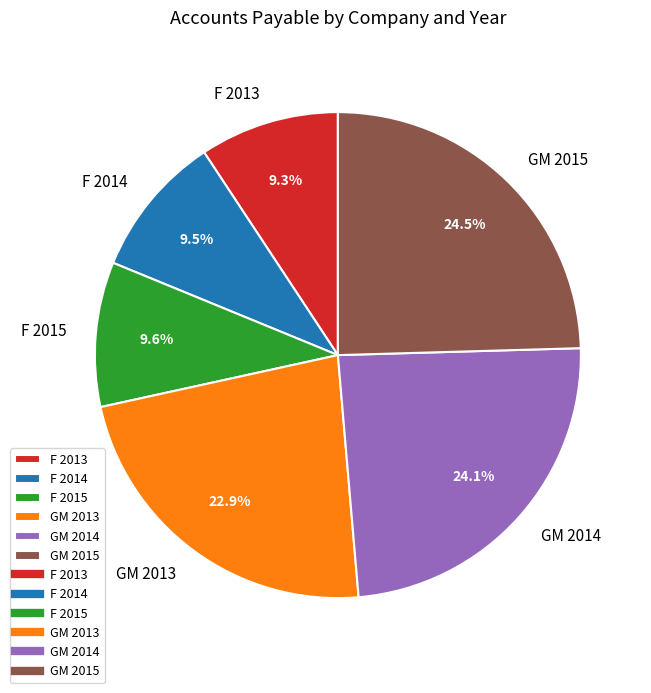

Count the number of slices in the pie.

6